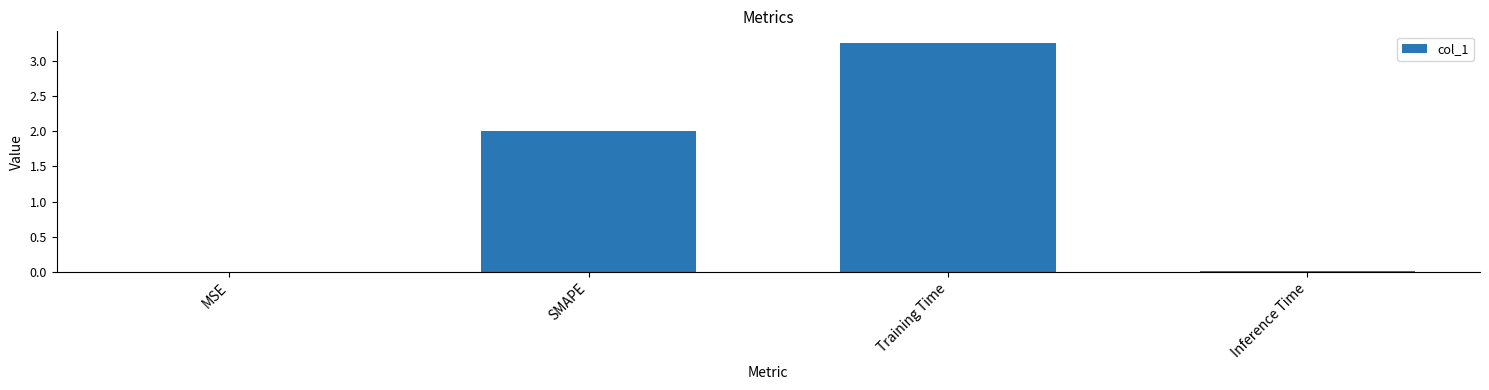

What is the sum of all values?

5.3